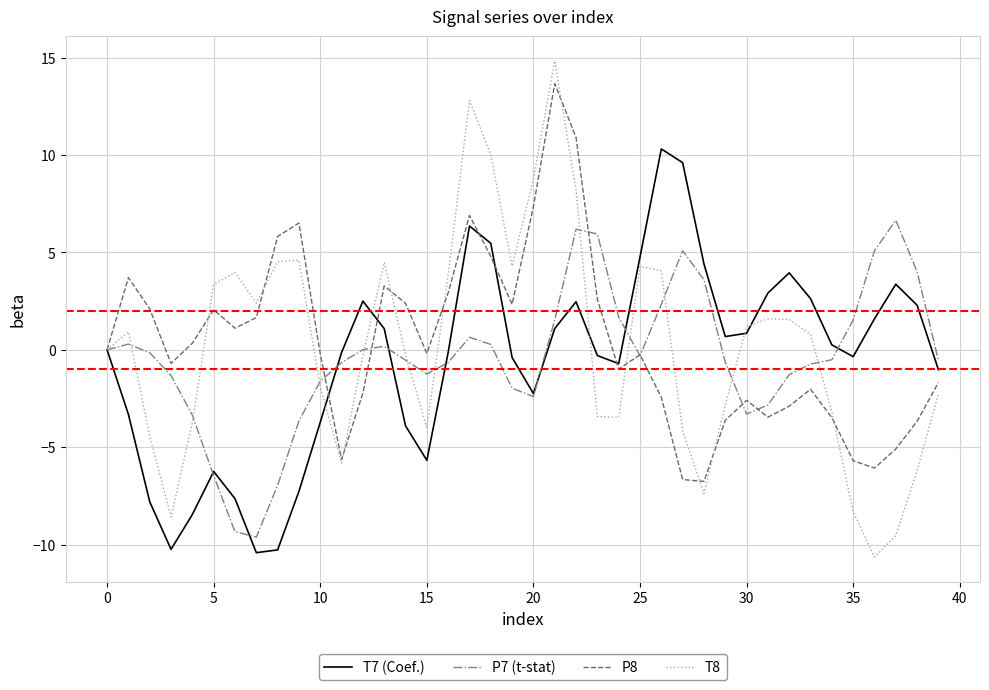

Which series has the widest spread of values?

T8